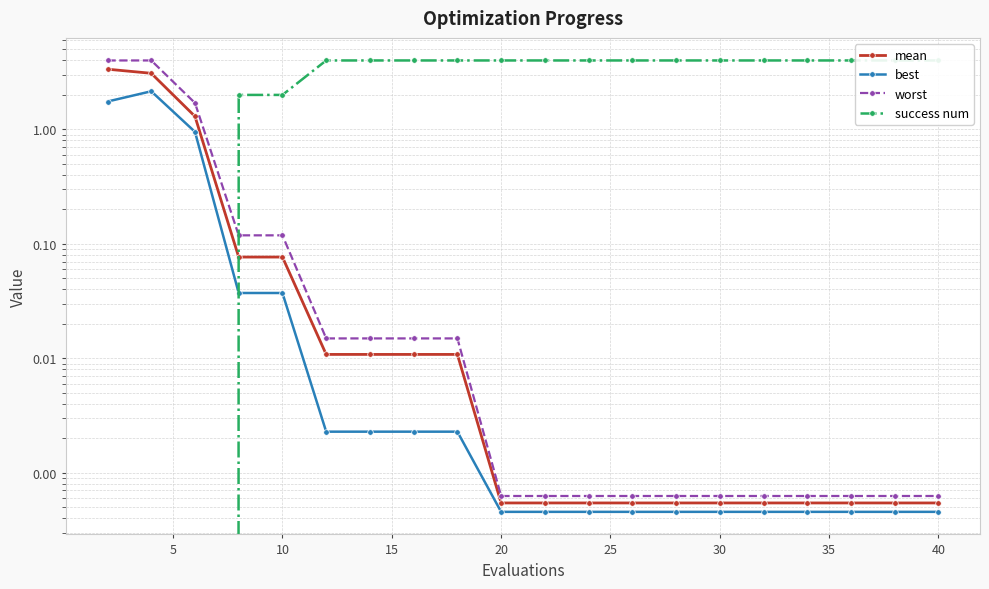

Reading right to left, transcribe all the data shown in this chart.

mean: 0.0	0.0	0.0	0.0	0.0	0.0	0.0	0.0	0.0	0.0	0.0	0.0	0.0	0.0	0.0	0.1	0.1	1.3	3.1	3.4
best: 0.0	0.0	0.0	0.0	0.0	0.0	0.0	0.0	0.0	0.0	0.0	0.0	0.0	0.0	0.0	0.0	0.0	1.0	2.2	1.8
worst: 0.0	0.0	0.0	0.0	0.0	0.0	0.0	0.0	0.0	0.0	0.0	0.0	0.0	0.0	0.0	0.1	0.1	1.7	4.0	4.0
success num: 4.0	4.0	4.0	4.0	4.0	4.0	4.0	4.0	4.0	4.0	4.0	4.0	4.0	4.0	4.0	2.0	2.0	0.0	0.0	0.0